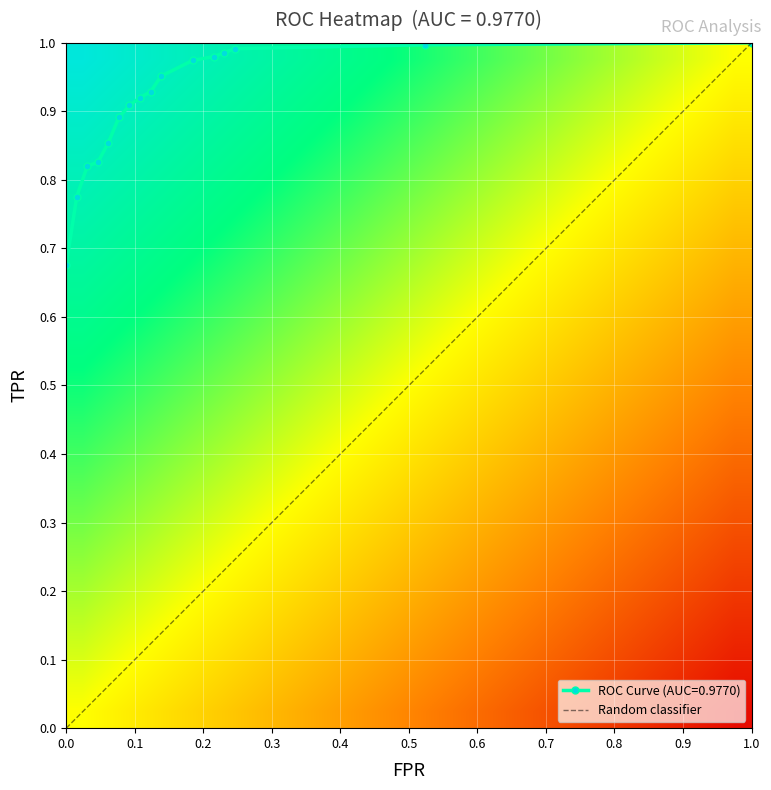

The ROC Curve (AUC=0.9770) series shows 0.9 at 0.0. True or false?

False